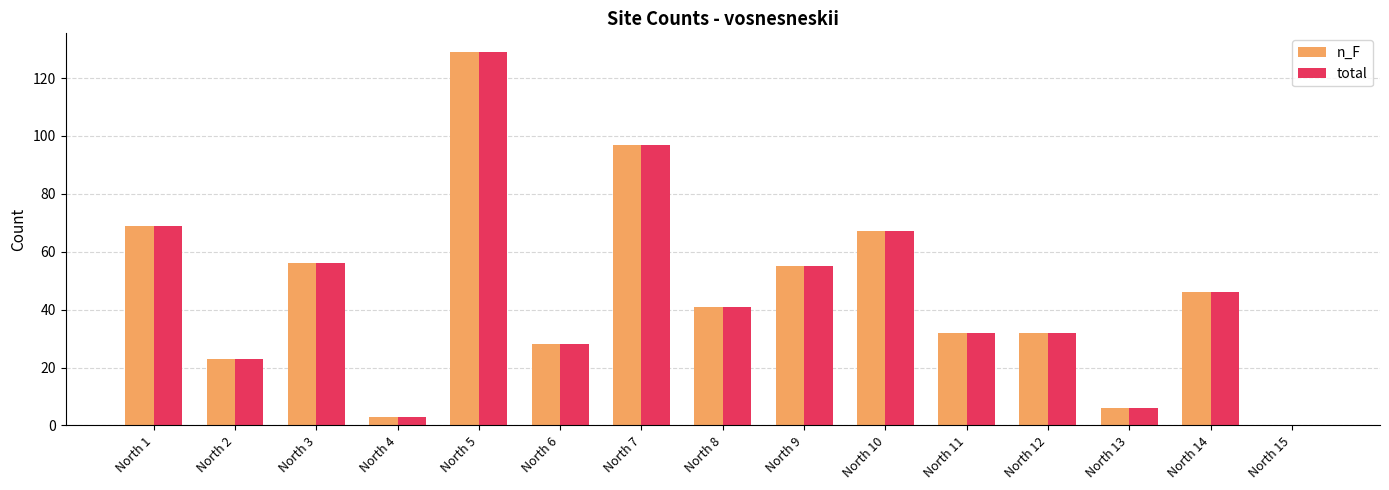

Reading left to right, list all the values displayed in this chart.

n_F: North 1=69	North 2=23	North 3=56	North 4=3	North 5=129	North 6=28	North 7=97	North 8=41	North 9=55	North 10=67	North 11=32	North 12=32	North 13=6	North 14=46	North 15=0
total: North 1=69	North 2=23	North 3=56	North 4=3	North 5=129	North 6=28	North 7=97	North 8=41	North 9=55	North 10=67	North 11=32	North 12=32	North 13=6	North 14=46	North 15=0